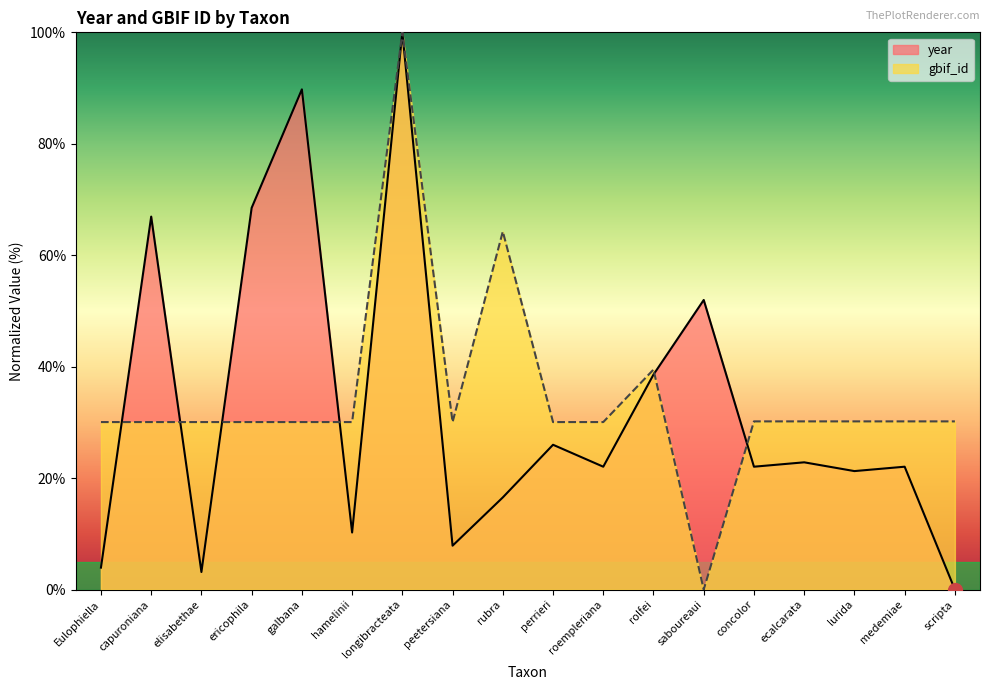

True or false: year and gbif_id intersect in this chart.

True